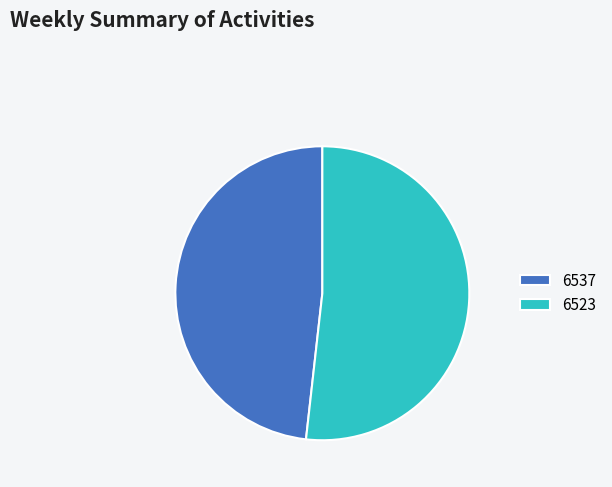

The 6523 slice represents 52% of the pie. True or false?

True